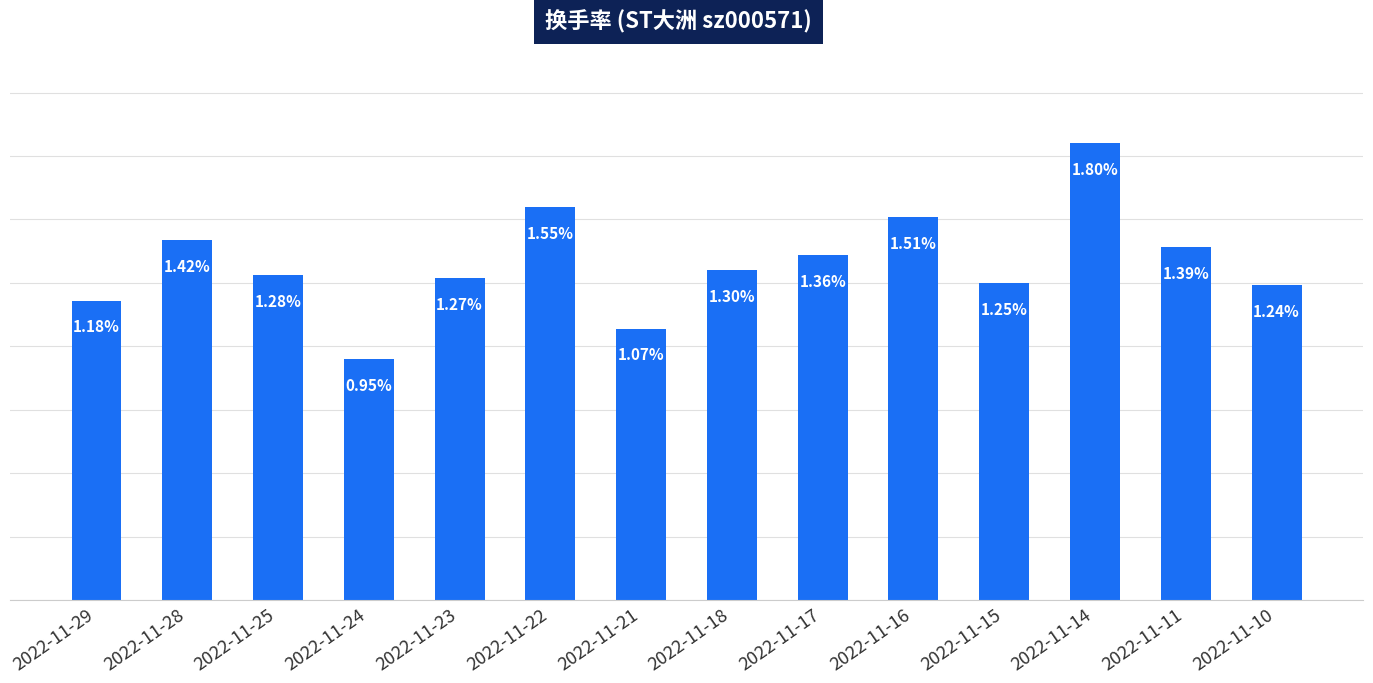

Rank the categories by value from lowest to highest.

2022-11-24, 2022-11-21, 2022-11-29, 2022-11-10, 2022-11-15, 2022-11-23, 2022-11-25, 2022-11-18, 2022-11-17, 2022-11-11, 2022-11-28, 2022-11-16, 2022-11-22, 2022-11-14